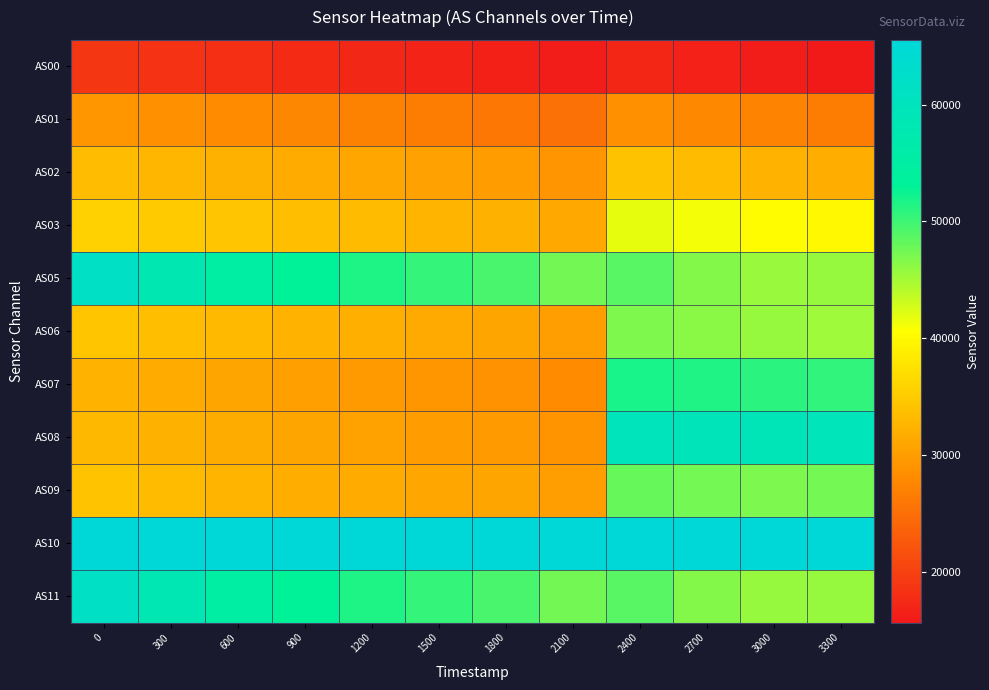

Reading left to right, extract all data points from this chart.

row_0: 18826	18423	18053	17591	17253	16847	16498	15980	17122	16590	16078	15650
row_1: 29241	28706	28165	27538	27058	26472	25947	25245	28636	27912	27158	26492
row_2: 33319	32761	32197	31533	31067	30458	29933	29167	34008	33276	32486	31863
row_3: 35680	35010	34416	33686	33219	32621	32142	31317	41829	41136	40379	39883
row_4: 61532	58094	55308	52995	51552	50437	49470	47473	48737	46564	45595	45693
row_5: 34467	33691	33144	32440	31932	31377	30943	30132	46878	46314	45668	45357
row_6: 32282	31495	30919	30213	29739	29247	28876	28068	51822	51448	50952	50722
row_7: 32955	32158	31642	30937	30483	30044	29790	28974	59839	59615	59230	59308
row_8: 34128	33198	32659	31898	31446	31090	30944	30104	48023	47396	47009	47380
row_9: 65535	65535	65535	65535	65535	65535	65535	65535	65535	65535	65535	65535
row_10: 61532	58153	55357	52990	51566	50494	49486	47479	48770	46575	45668	45721